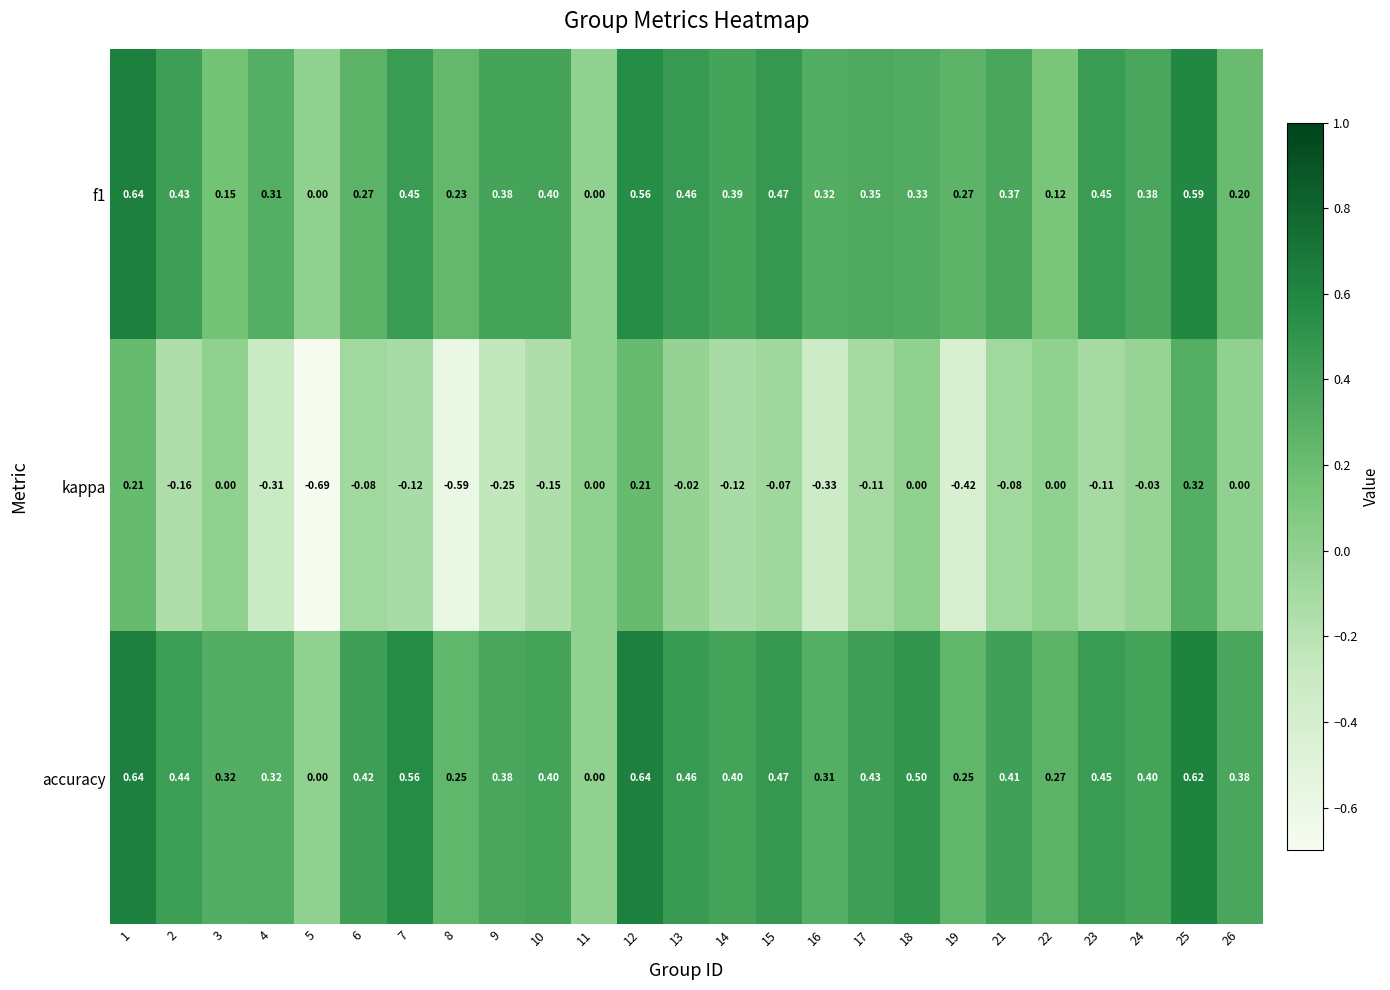

Which series has the largest total across all categories?

accuracy